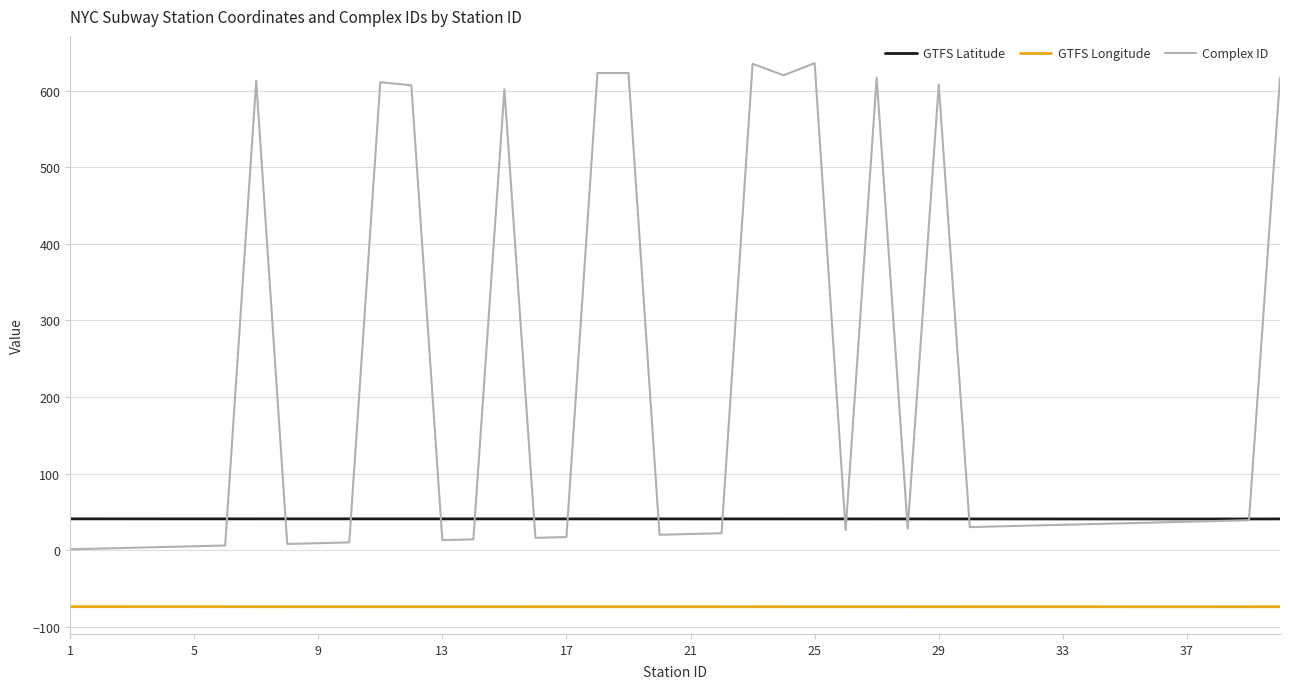

How many times do GTFS Latitude and Complex ID cross each other?

15